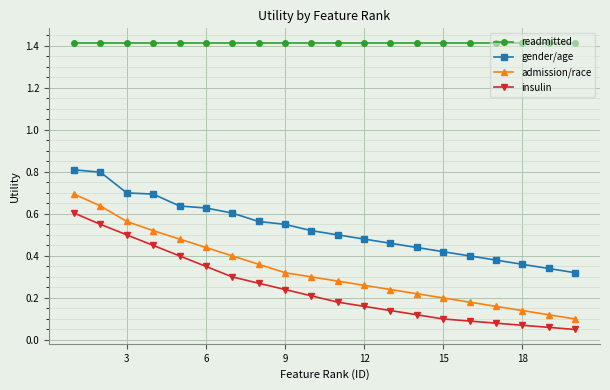

True or false: gender/age and insulin cross at least once.

False